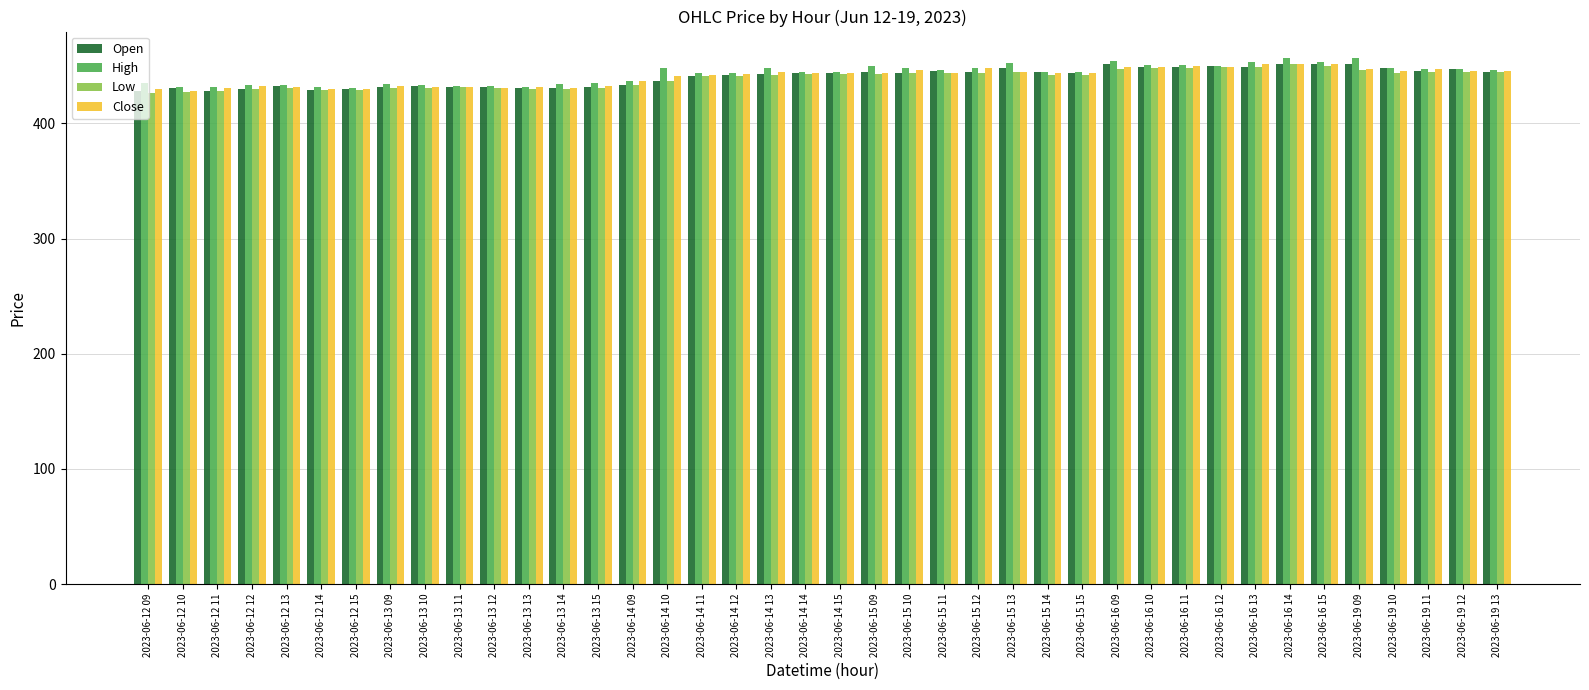

What is the label of the 20th bar from the left?

2023-06-14 14